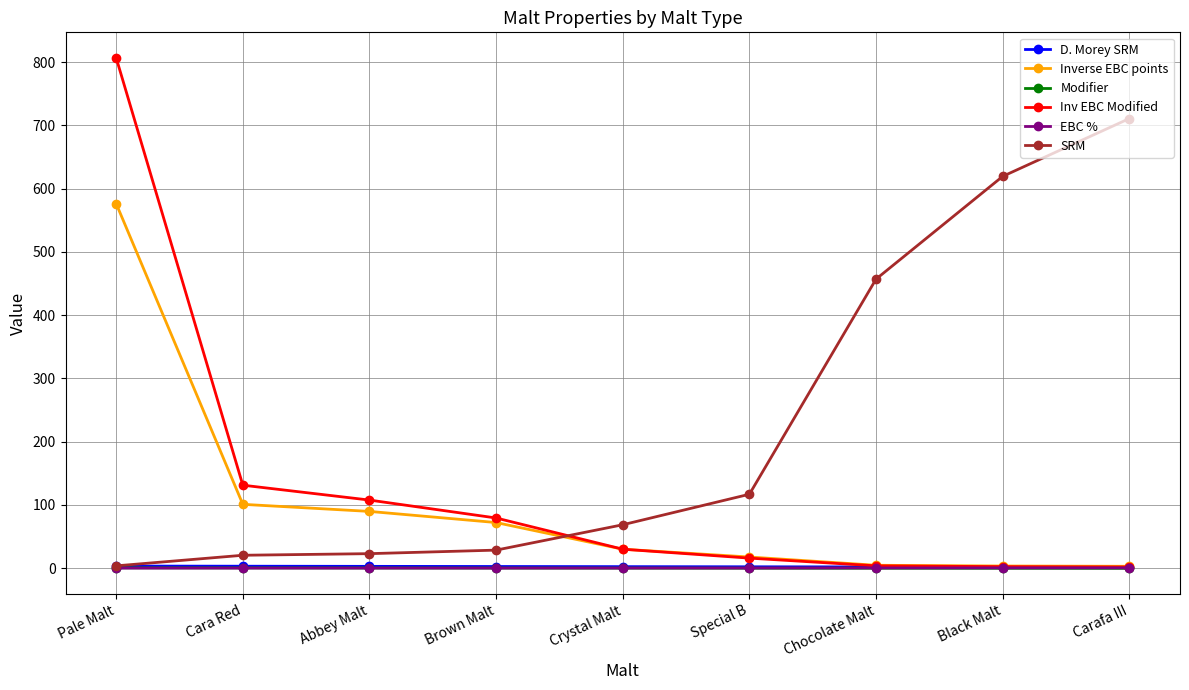

True or false: SRM has a value of 116.8 at Special B.

True